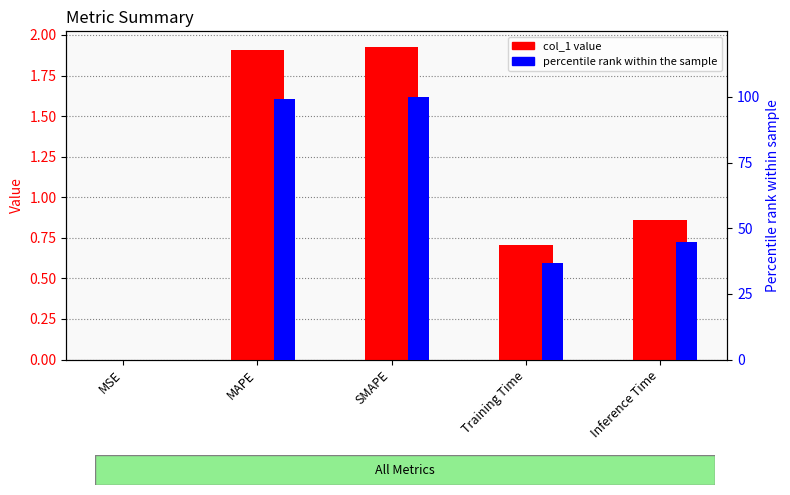

Which series has the widest spread of values?

percentile rank within the sample